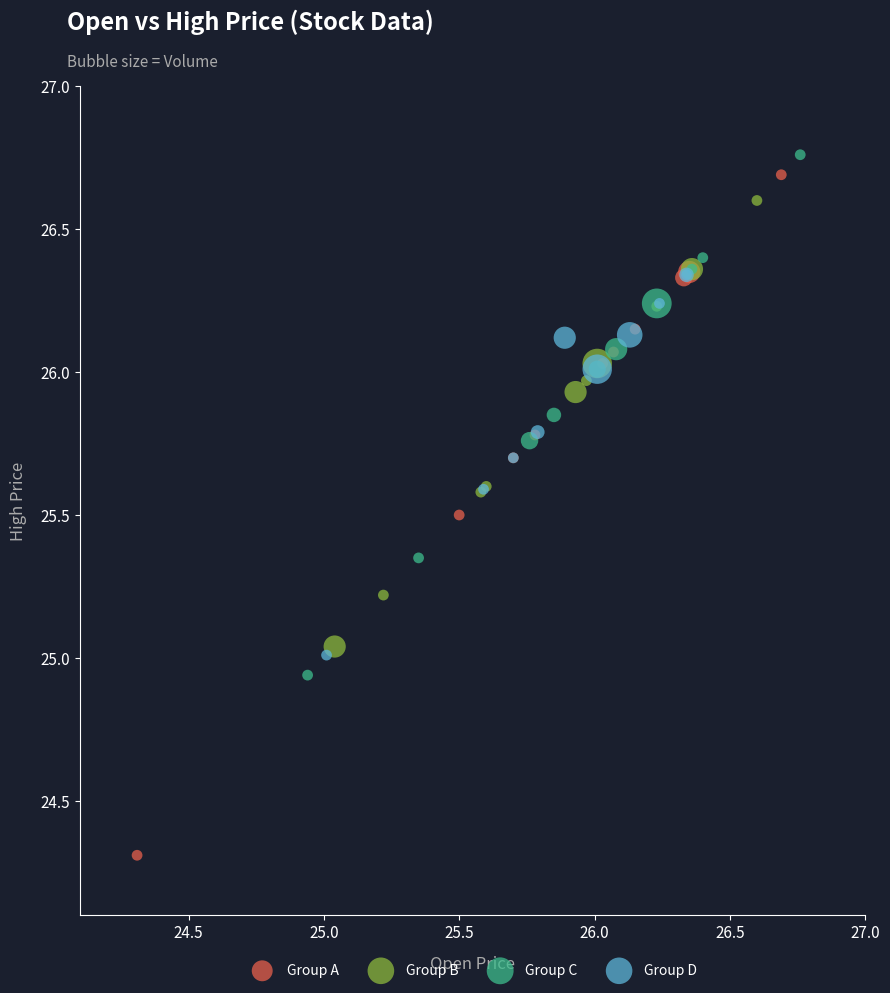

What are all the series names shown in the legend?

Group A, Group B, Group C, Group D